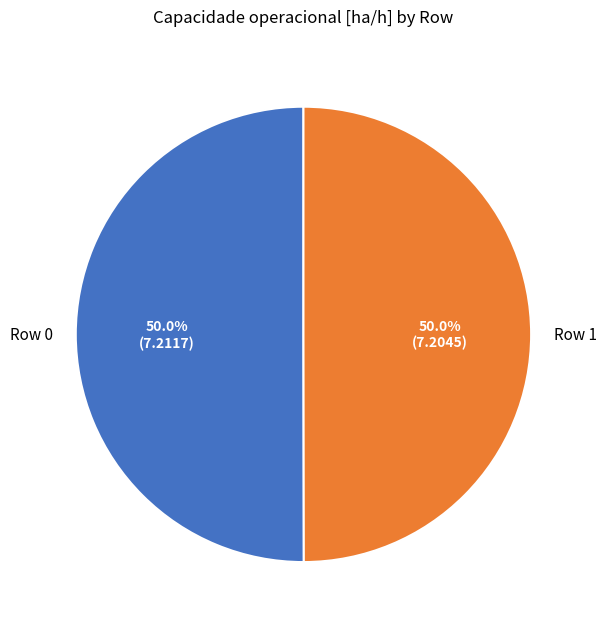

To the nearest percent, what is the combined percentage of Row 1 and Row 0?

100%